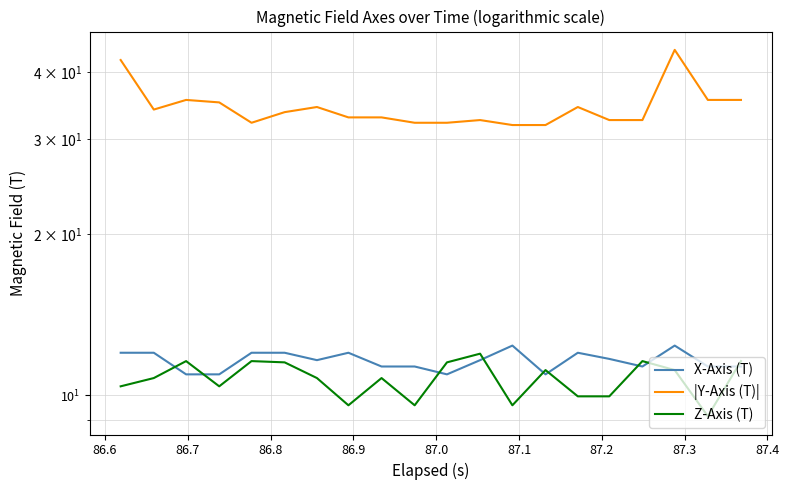

Is it true that X-Axis (T) equals 16.1 at 86.5?

False